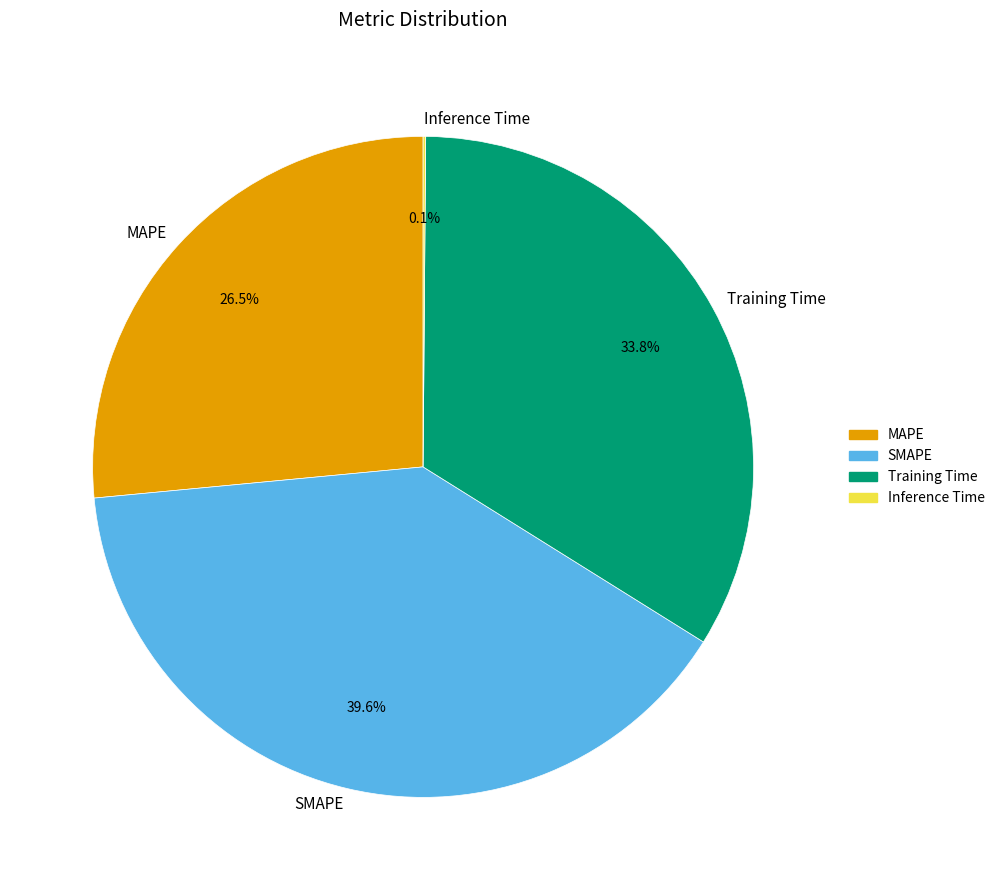

To the nearest percent, what is the difference between the MAPE and Training Time slice percentages?

7%